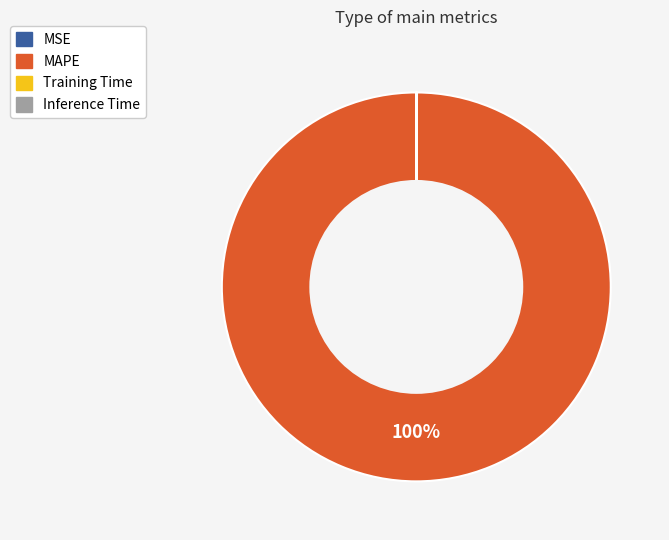

To the nearest percent, what is the average slice percentage?

25%